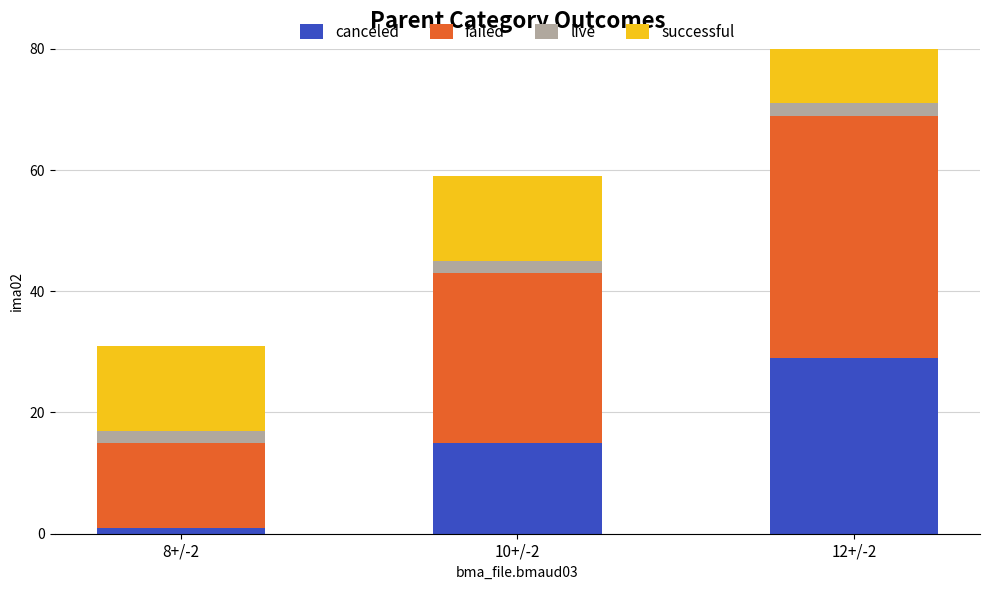

Reading right to left, what are all the values shown in this chart?

canceled: 12+/-2=29	10+/-2=15	8+/-2=1
failed: 12+/-2=40	10+/-2=28	8+/-2=14
live: 12+/-2=2	10+/-2=2	8+/-2=2
successful: 12+/-2=11	10+/-2=14	8+/-2=14